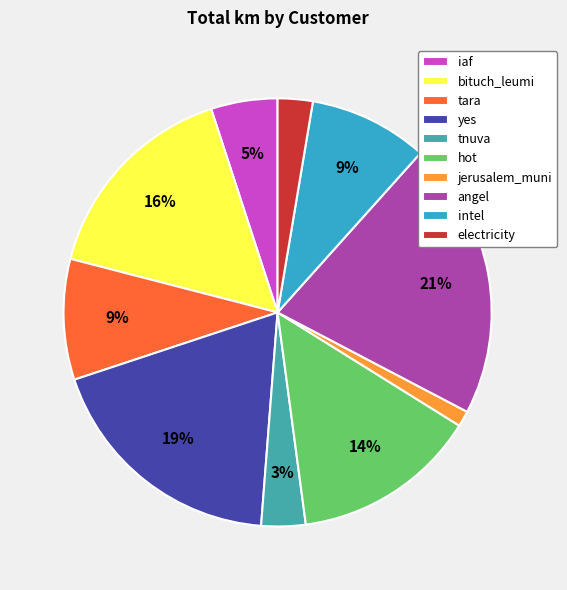

Does any single category account for the majority?

No